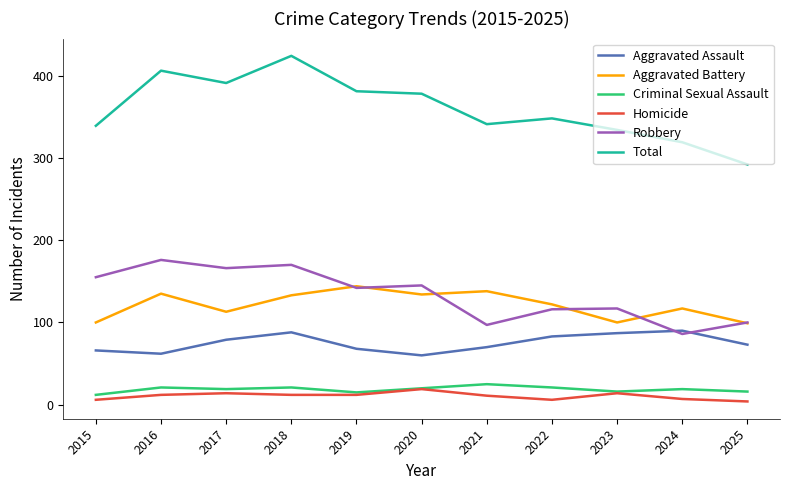

True or false: Total has more than 0 points higher than both neighbors.

True